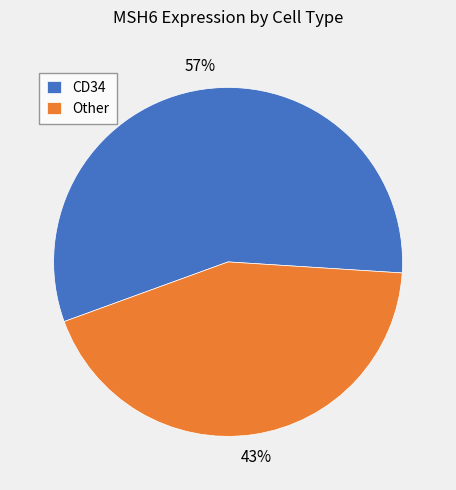

What percentage is the CD34 slice, to the nearest percent?

57%